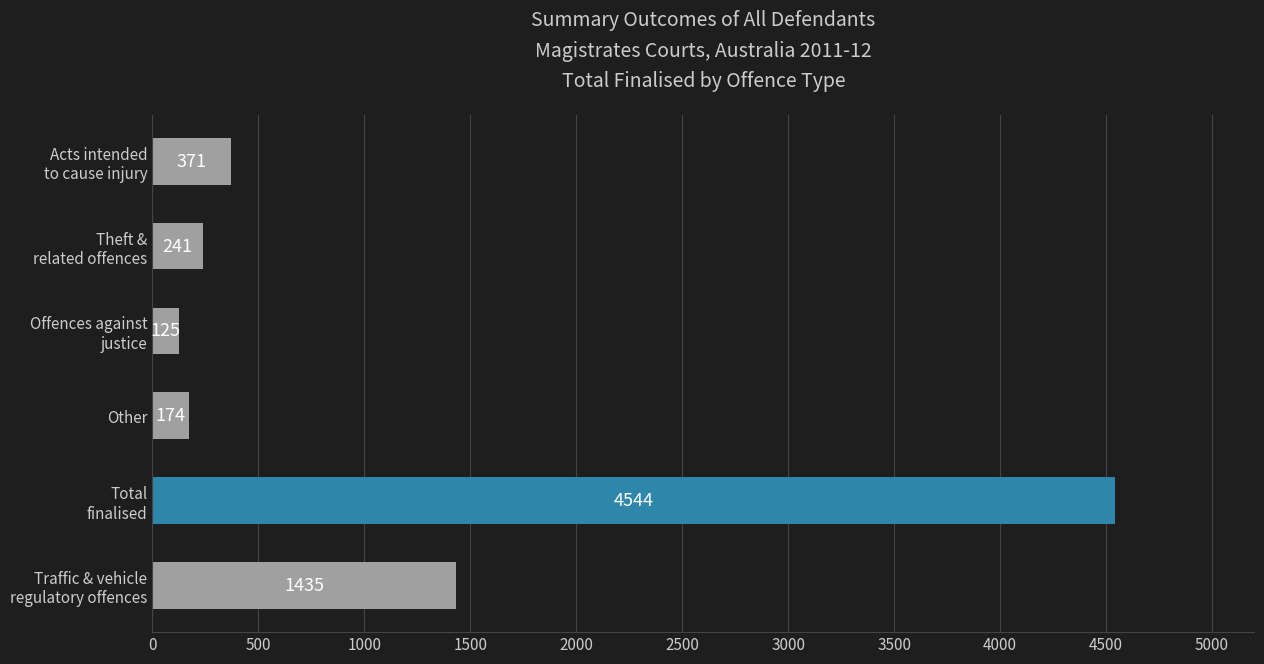

Is it true that the value at Other is 174?

True